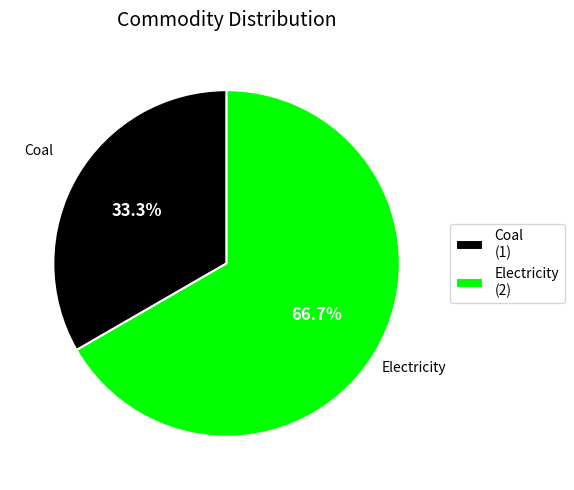

Between Coal and Electricity, which is larger?

Electricity